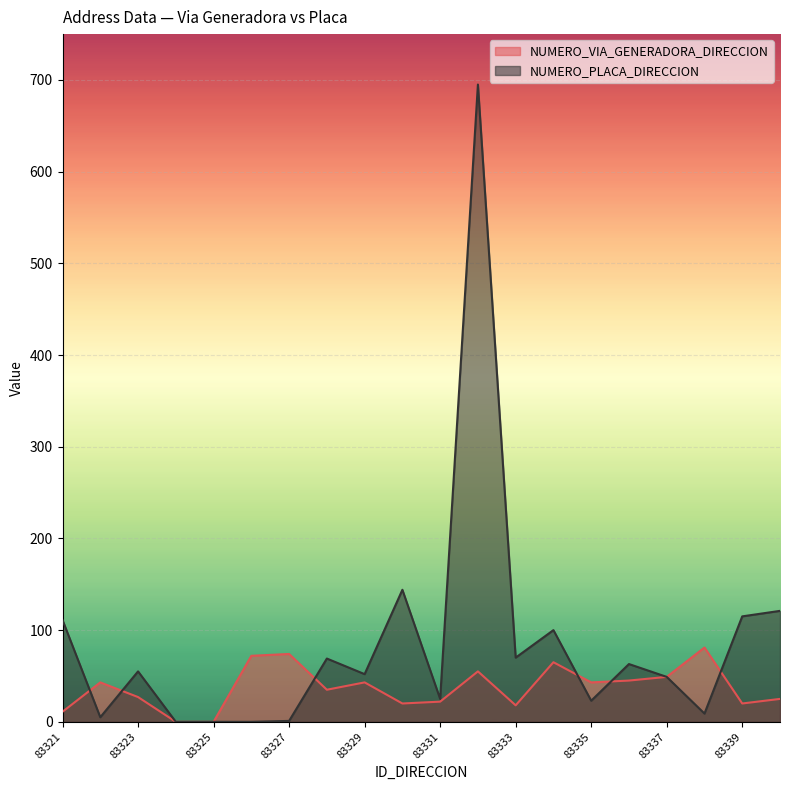

How many lines are shown in the chart?

2